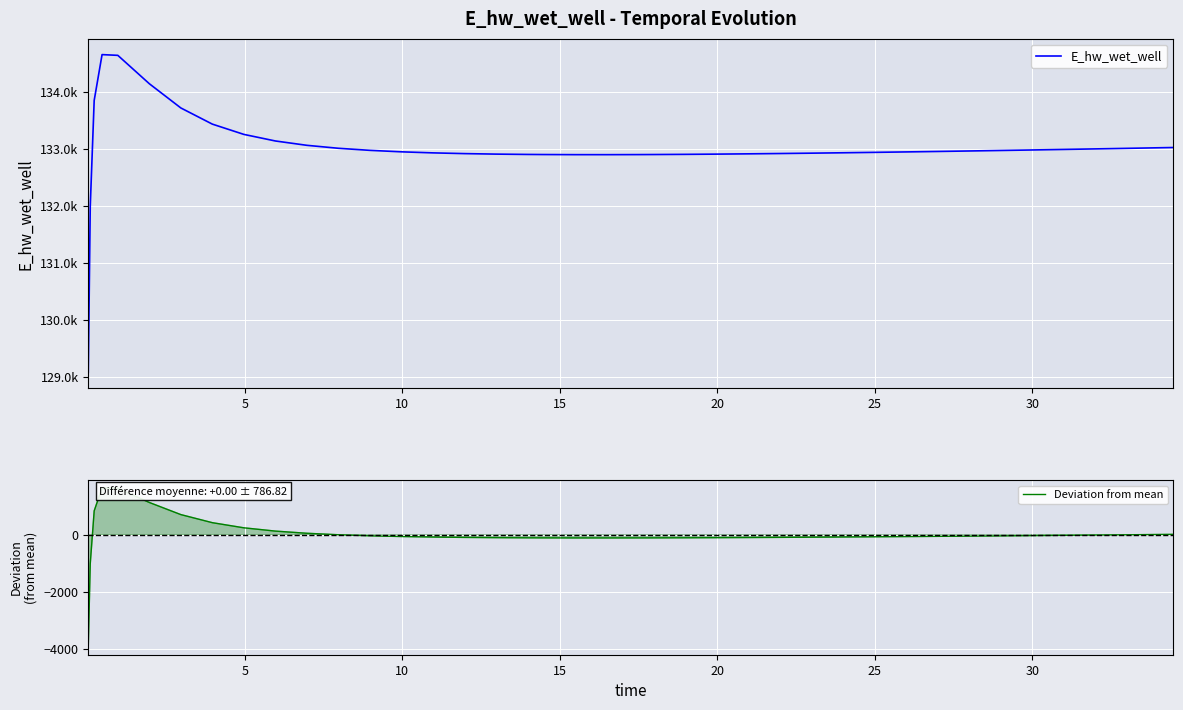

What is the minimum value for Deviation from mean?

-3927.7